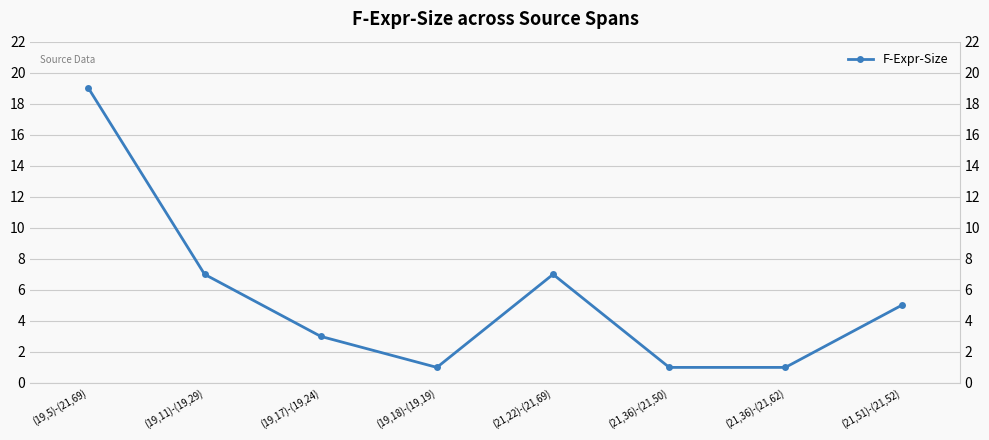

How many interior local valleys (lower than both neighbors) does the data have?

1